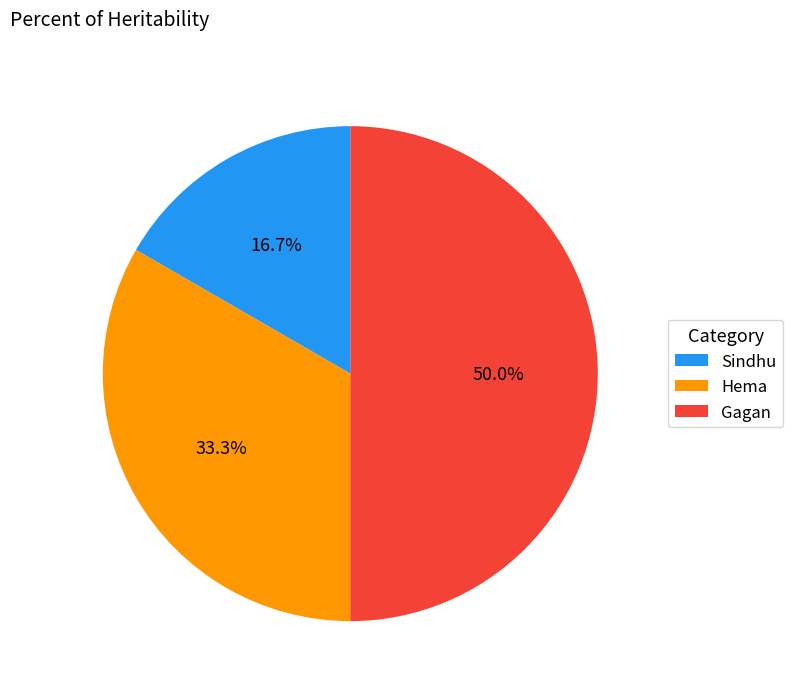

What is the smallest slice in the pie chart?

Sindhu